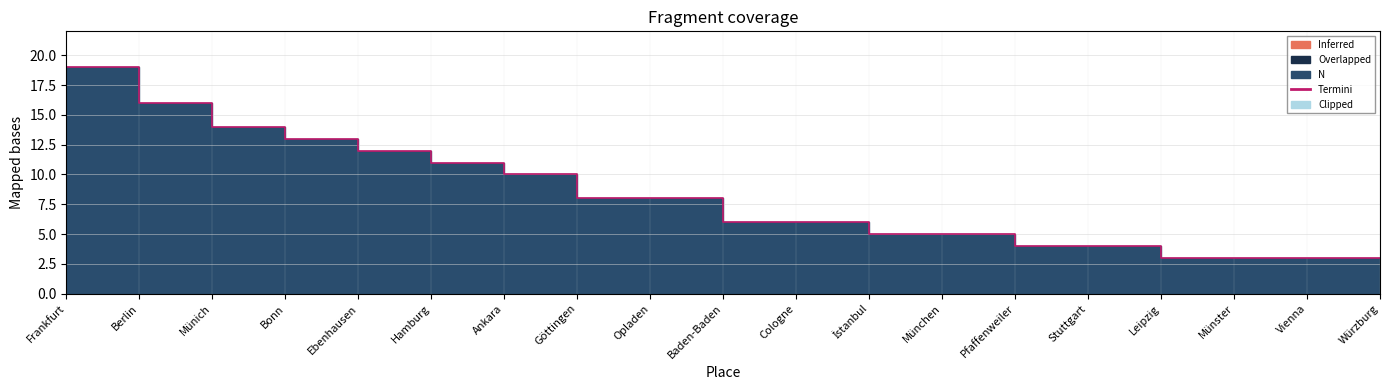

What is the ratio of the value at Hamburg to the value at Münich?

0.8